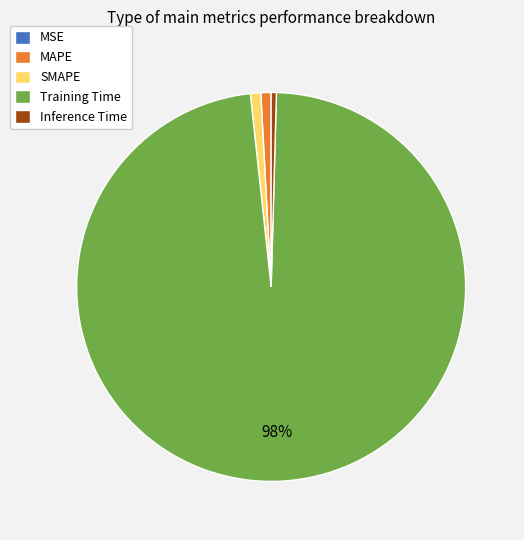

Combined, do Training Time and Inference Time account for over 50%?

Yes